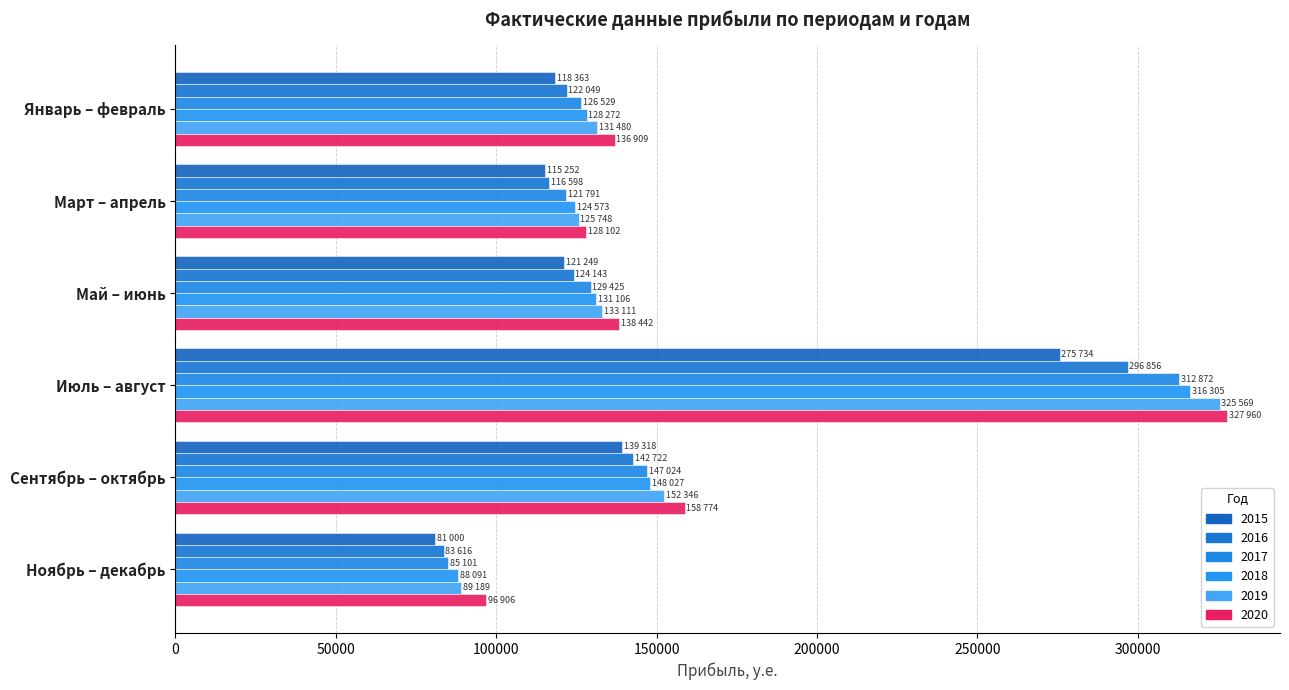

The value of Фактические данные 2015 at Ноябрь – декабрь is 81000. True or false?

True